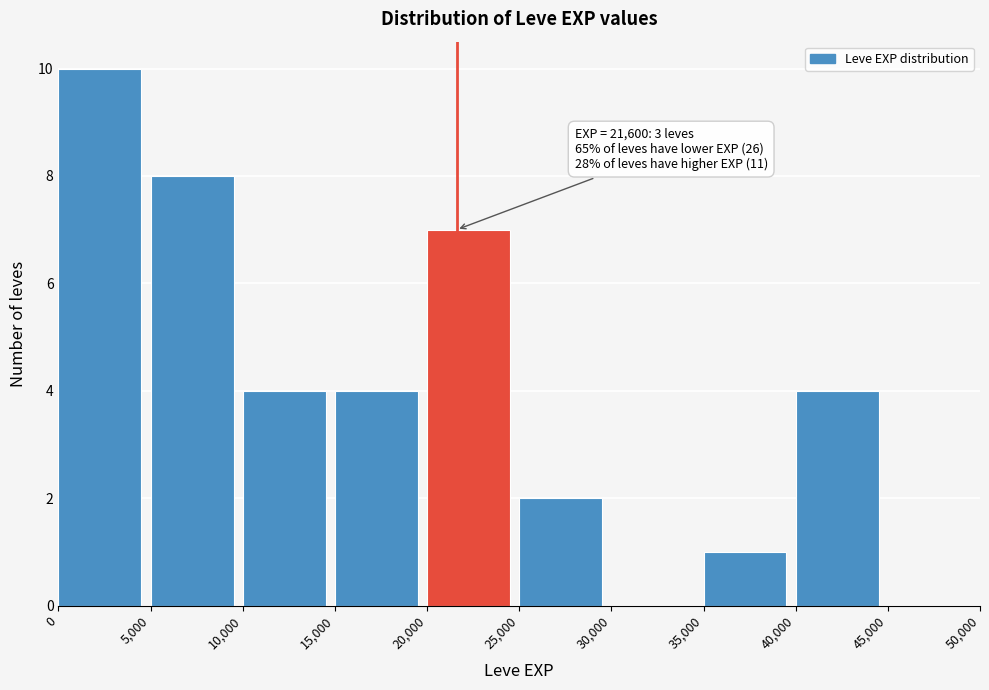

Over which range of the x-axis is the bar tallest?

0 to 5,000